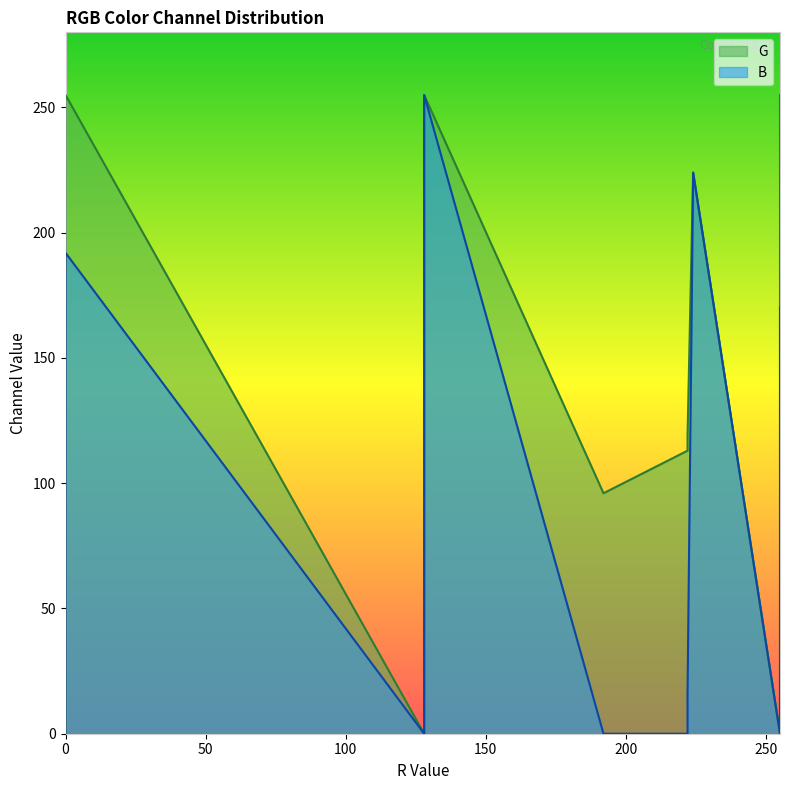

What is the maximum value for G?

255